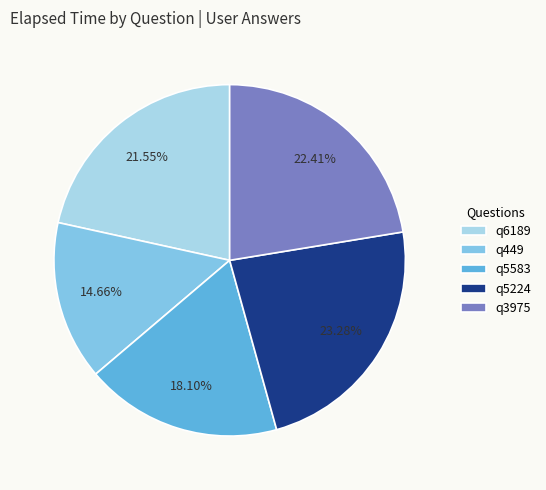

Which slice is the largest?

q5224